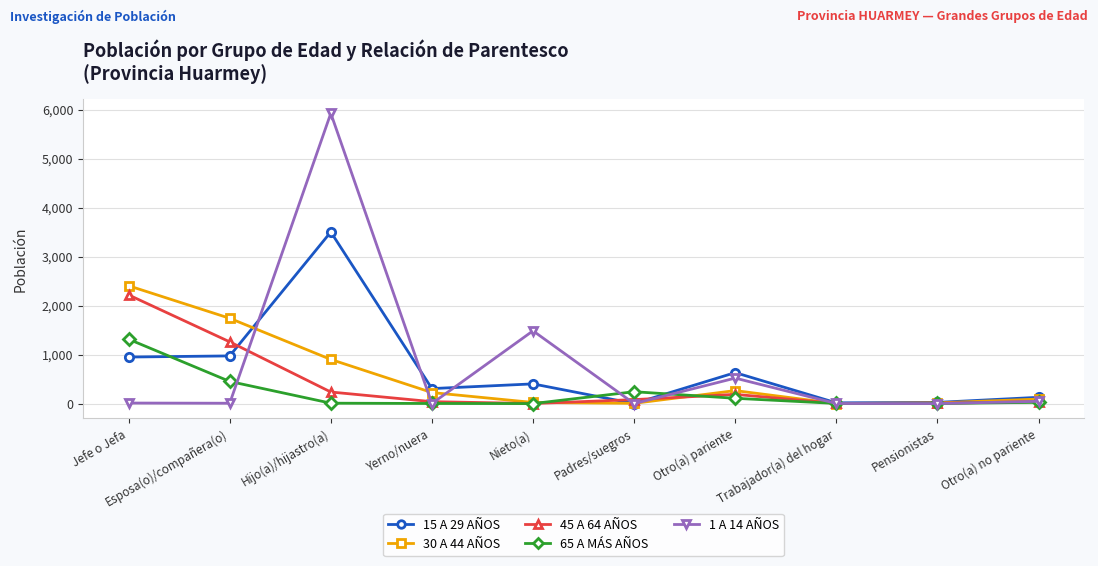

At which category is the sum across all series the highest?

Hijo(a)/hijastro(a)